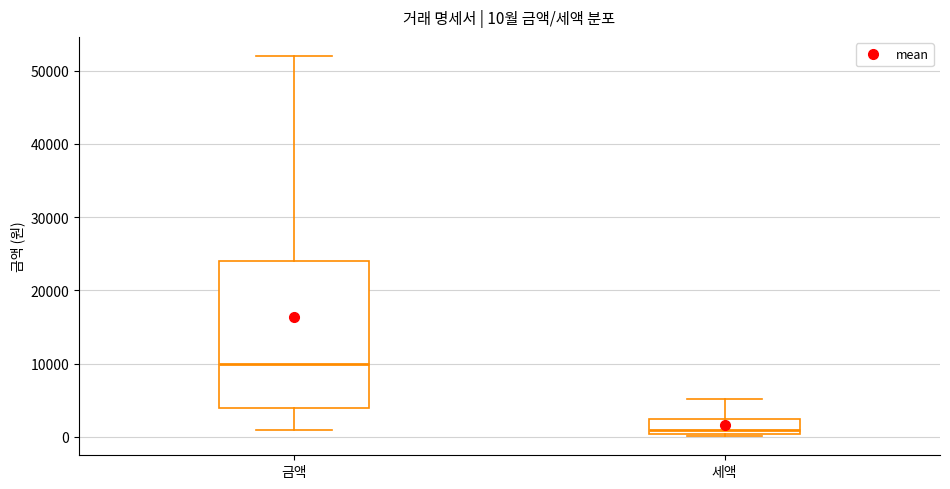

Which box's median line is the highest?

금액